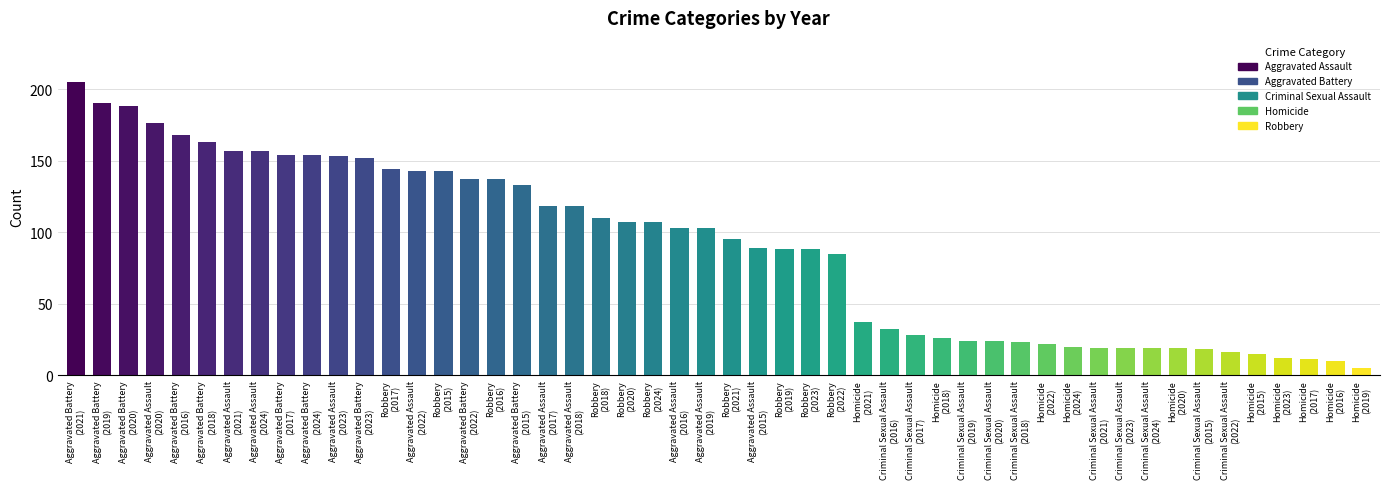

What is the smallest value displayed?

5